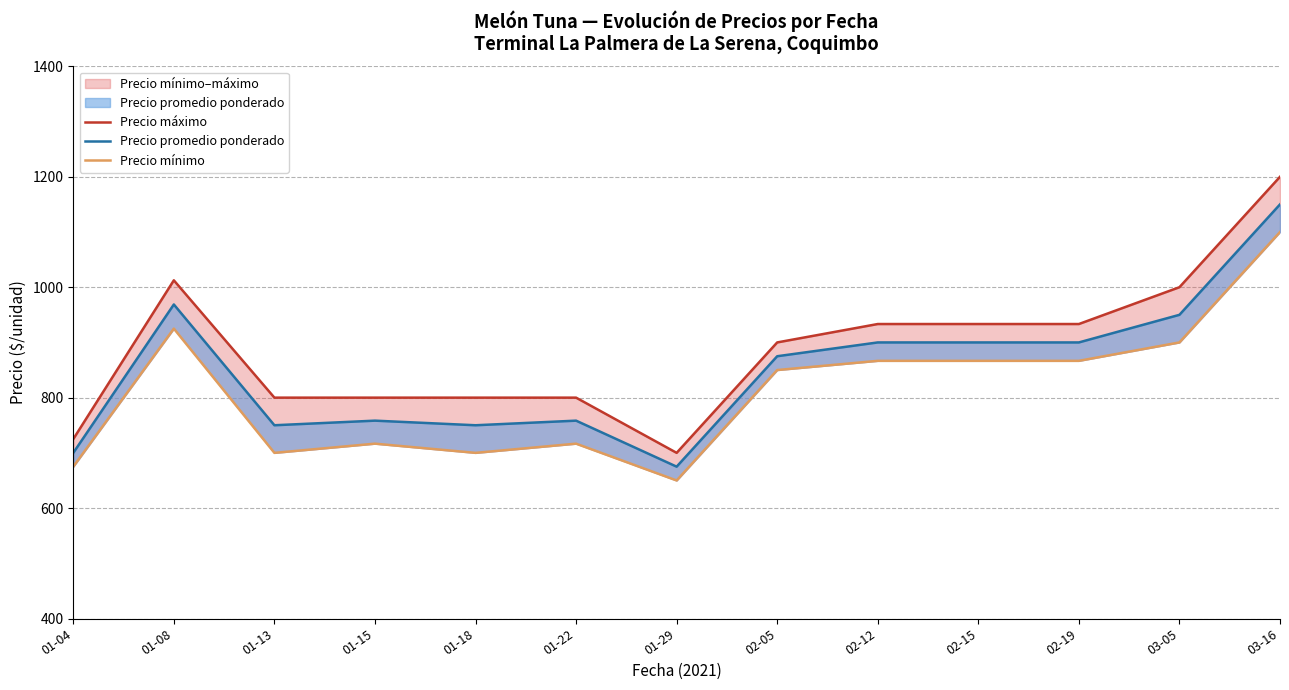

True or false: Precio promedio ponderado has a value of 750.0 at 01-18.

True